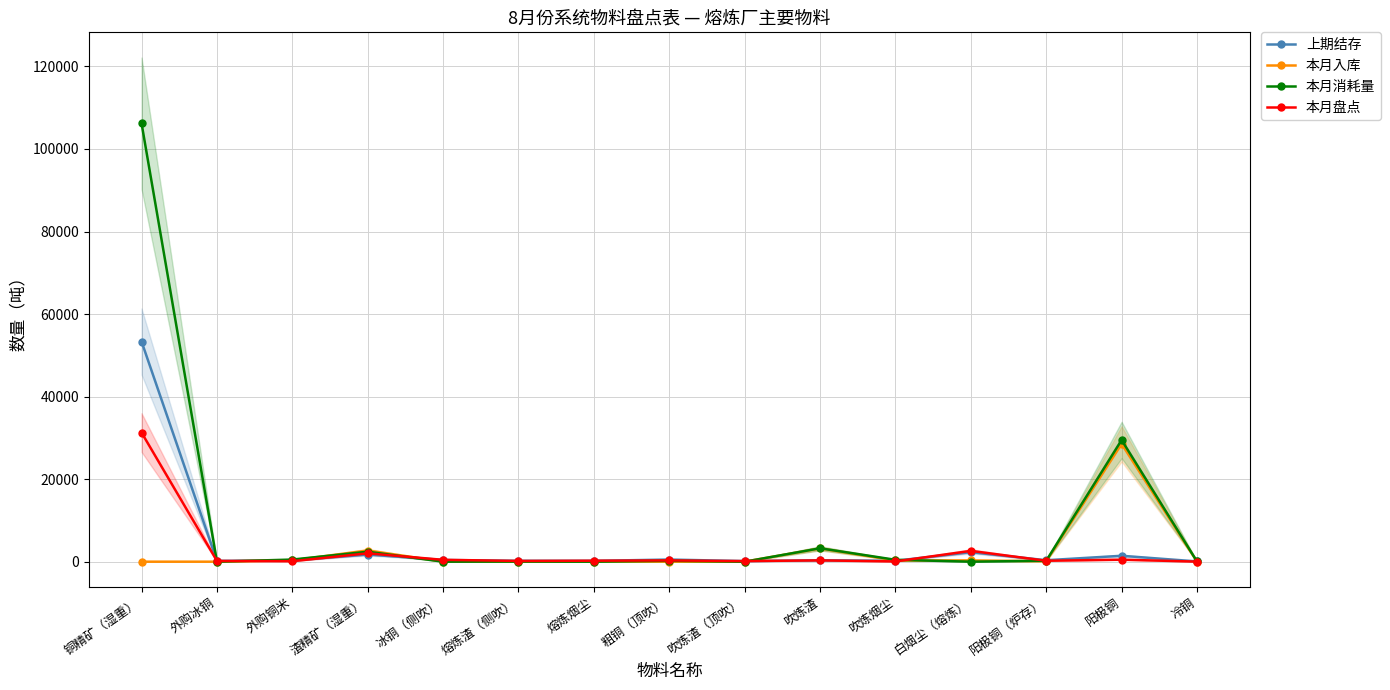

What is the difference between the 本月消耗量 values at 阳极铜 and 外购冰铜?

29479.4